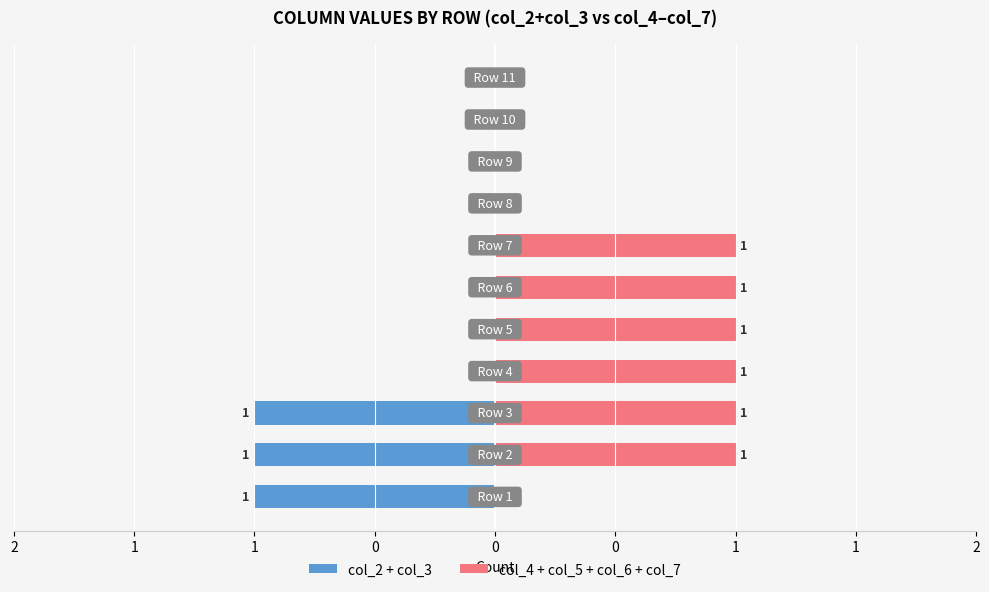

Between 1 and 2, which is larger?

1